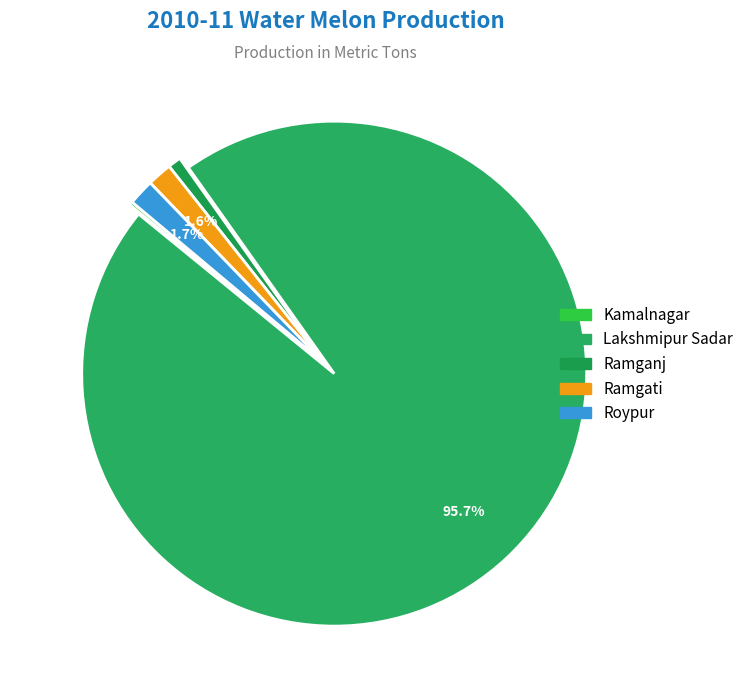

Rank the categories by value from highest to lowest.

Lakshmipur Sadar, Roypur, Ramgati, Ramganj, Kamalnagar